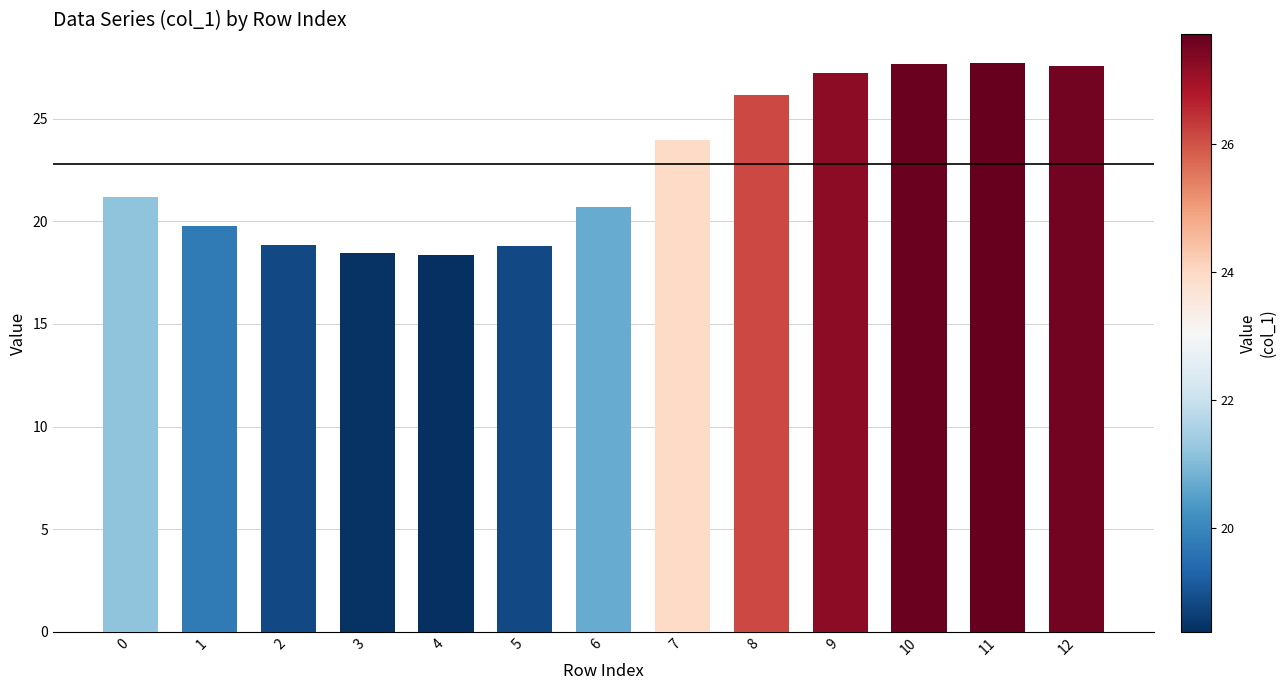

What is the difference between the maximum and minimum values?

9.3